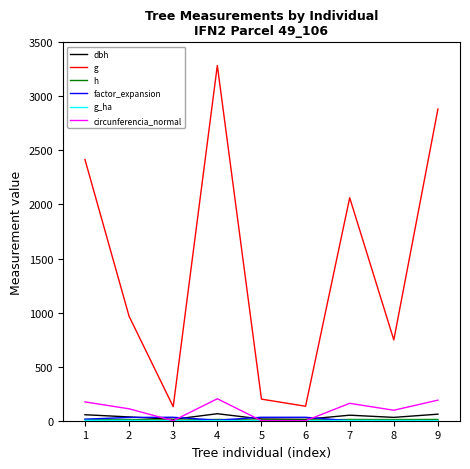

What is the difference between the second highest and minimum values in the g_ha series?

3.0